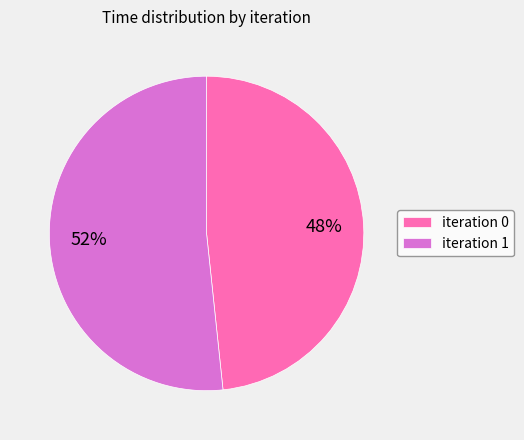

How many slices are in this pie chart?

2